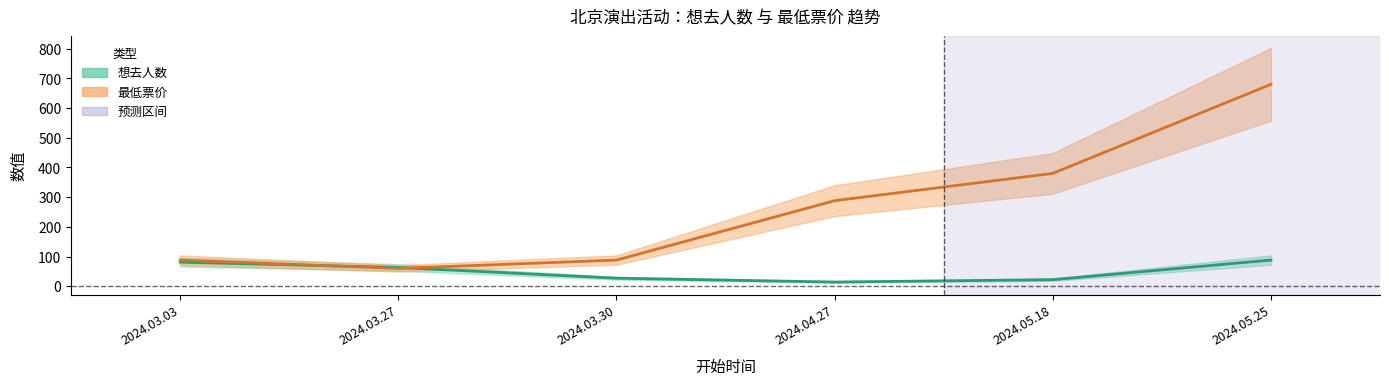

What is the greatest value displayed?

680